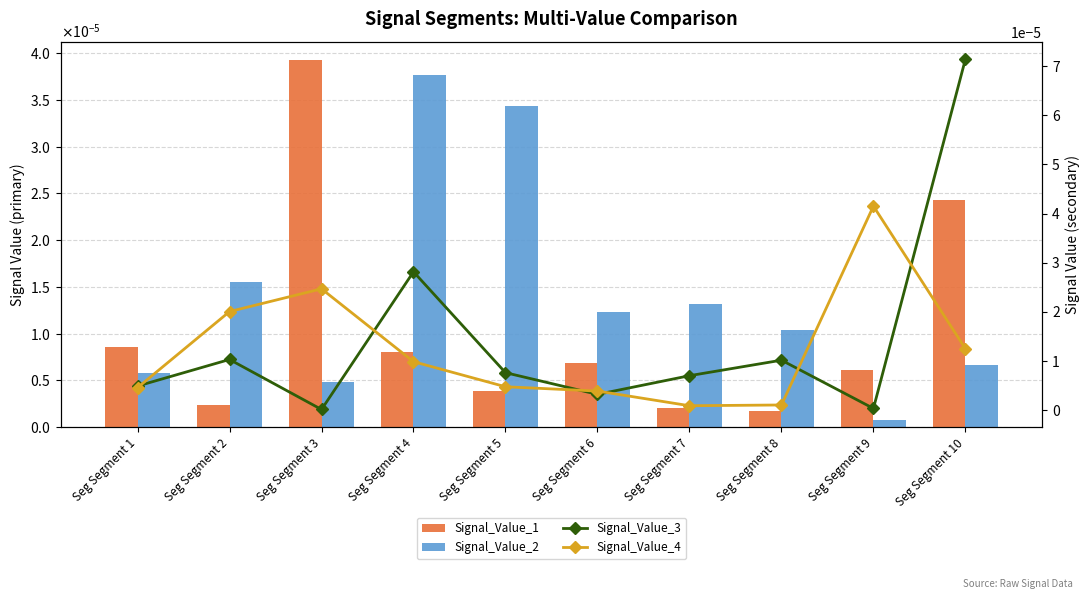

What are all the series names shown in the legend?

Signal_Value_1, Signal_Value_2, Signal_Value_3, Signal_Value_4